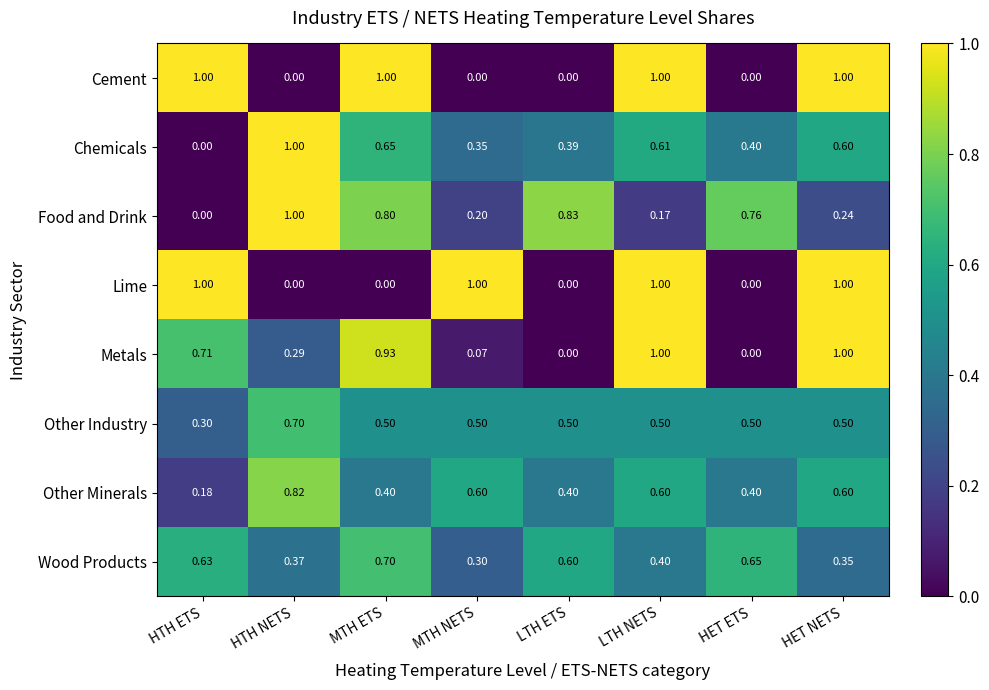

What is the greatest value displayed?

1.0